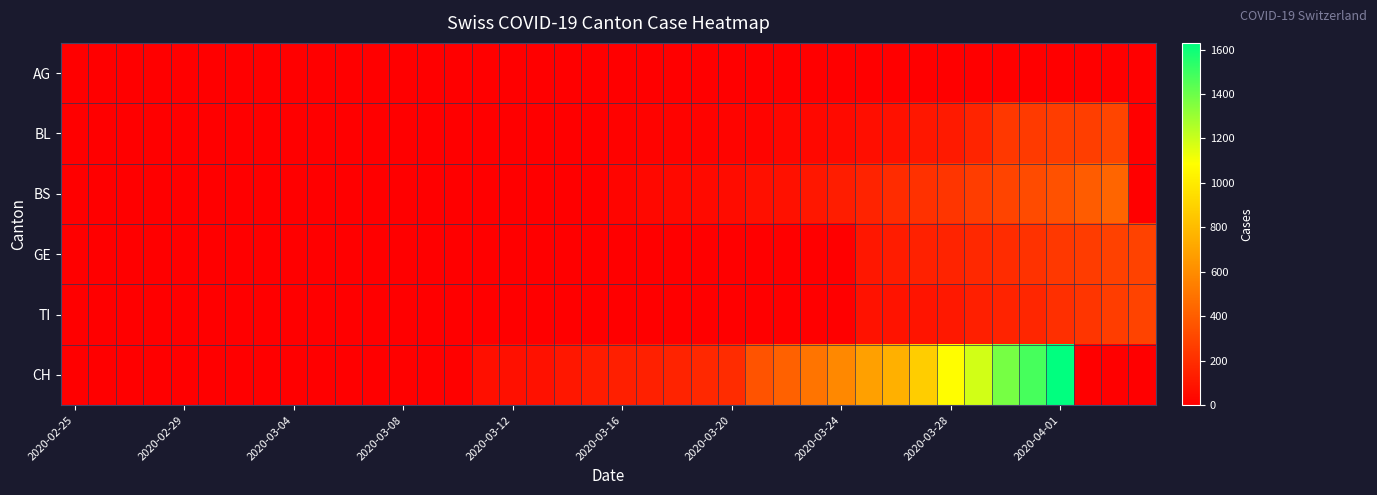

How many data points does each series have?

40